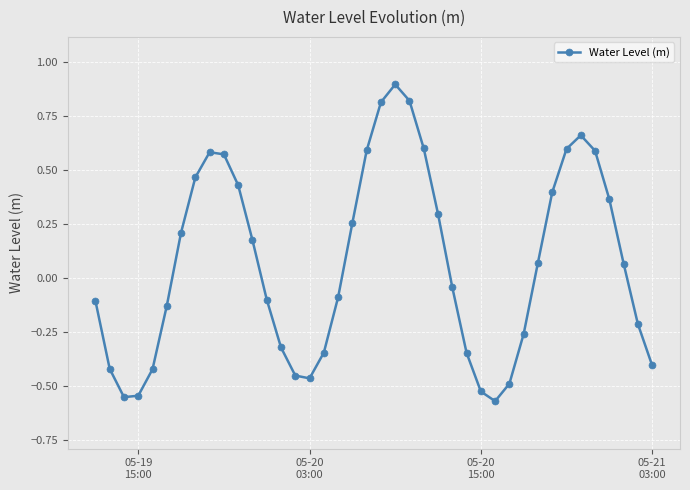

True or false: there are more than 2 points higher than both neighbors.

True